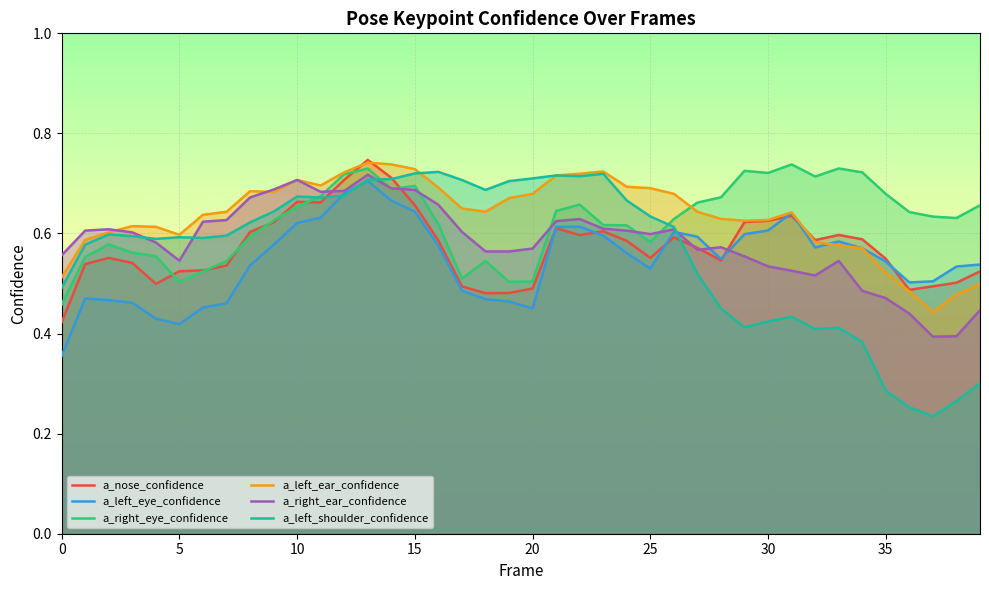

True or false: a_nose_confidence has a value of 0.6 at 22.

True